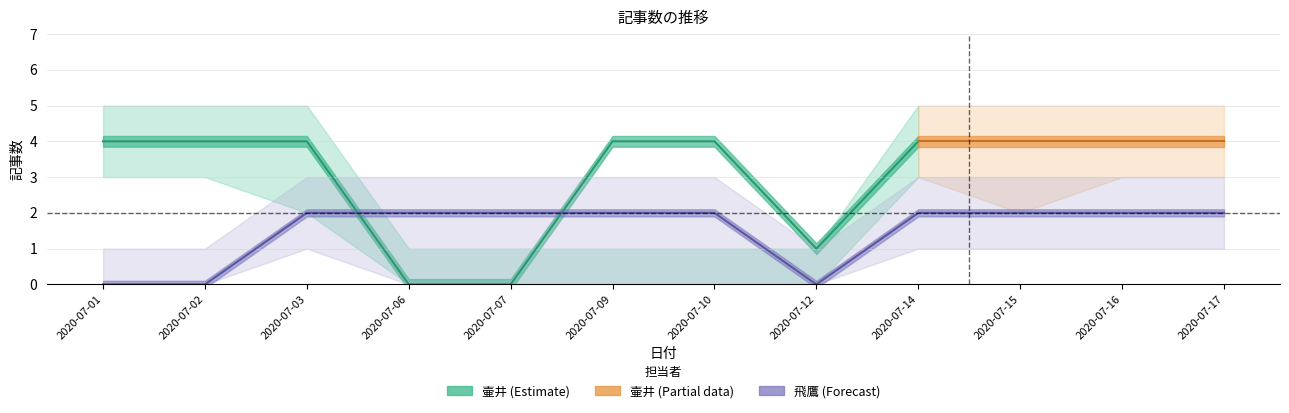

Reading right to left, what are all the values shown in this chart?

2020-07-17=2	2020-07-16=2	2020-07-15=2	2020-07-14=2	2020-07-12=0	2020-07-10=2	2020-07-09=2	2020-07-07=2	2020-07-06=2	2020-07-03=2	2020-07-02=0	2020-07-01=0